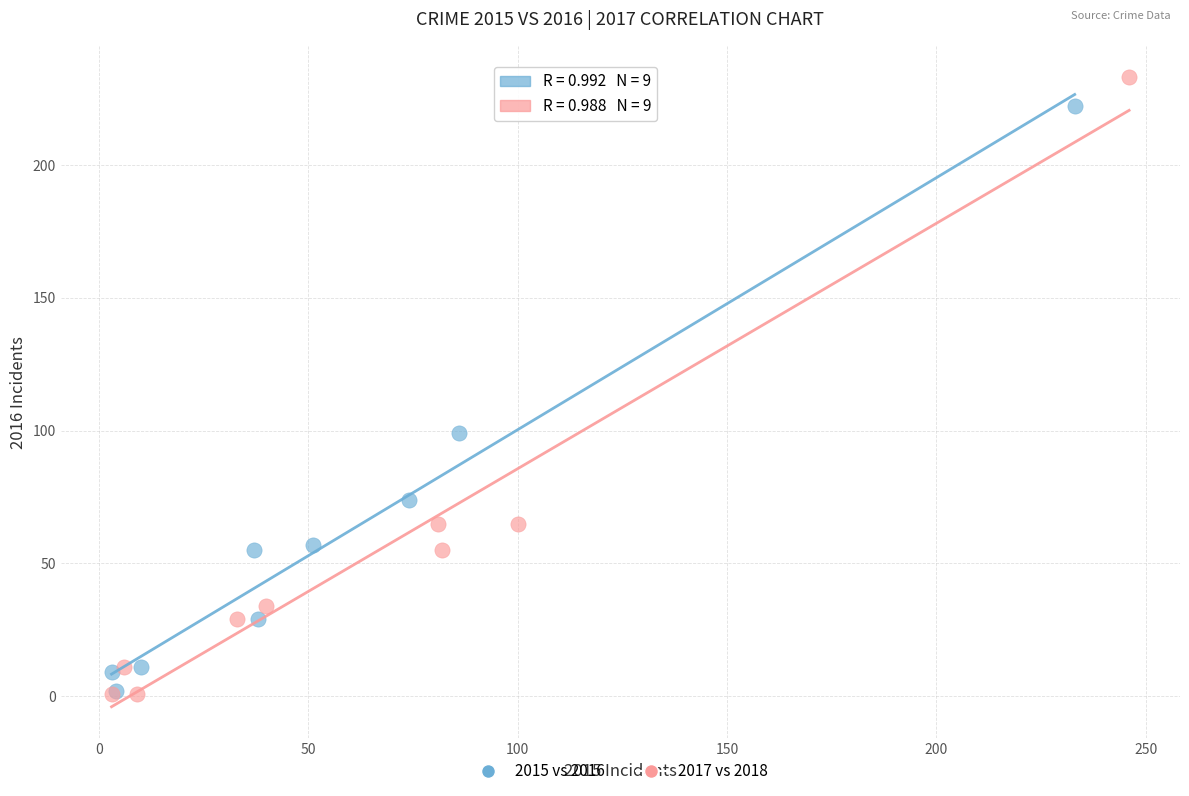

Which series has the largest Y range (max minus min)?

2017 vs 2018